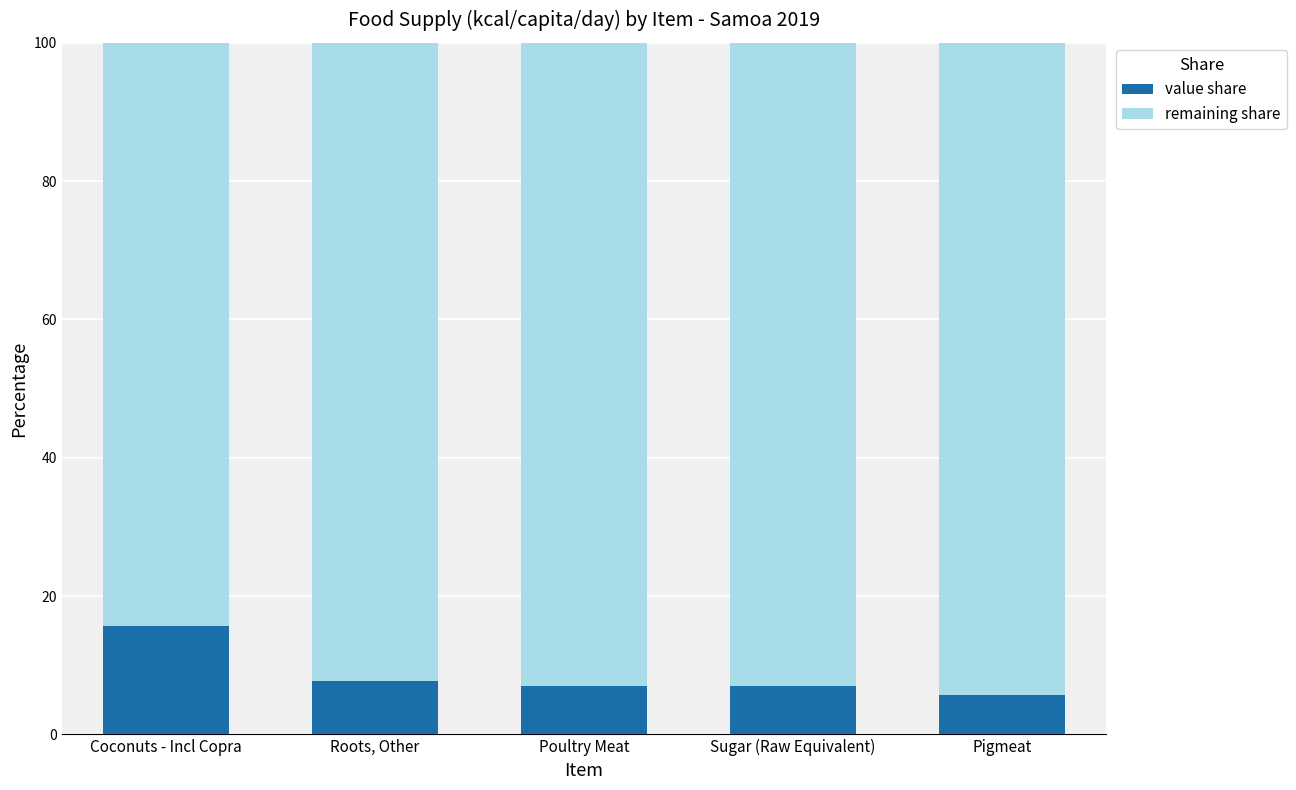

Rank the categories by value share value from highest to lowest.

Coconuts - Incl Copra, Roots, Other, Poultry Meat, Sugar (Raw Equivalent), Pigmeat